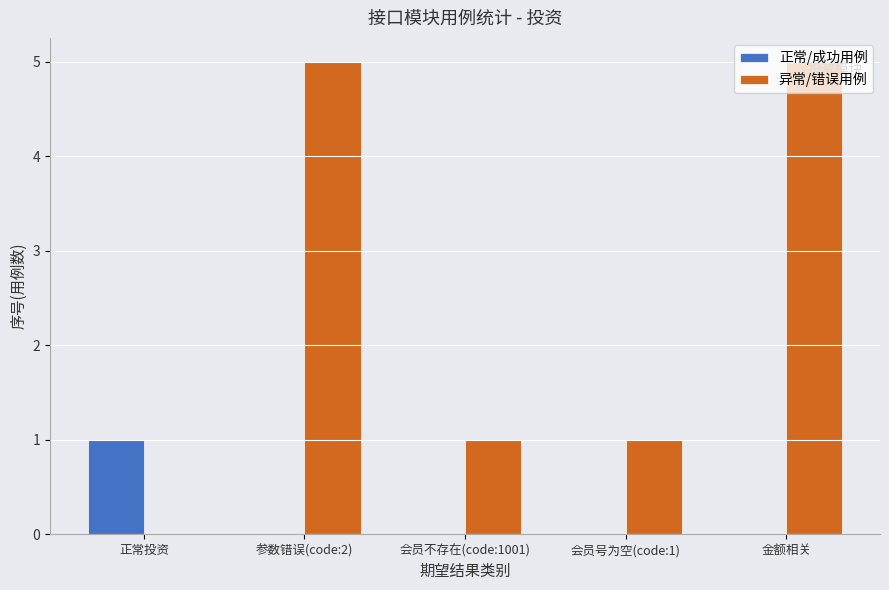

Is it true that 异常/错误用例 equals 1 at 参数错误(code:2)?

False